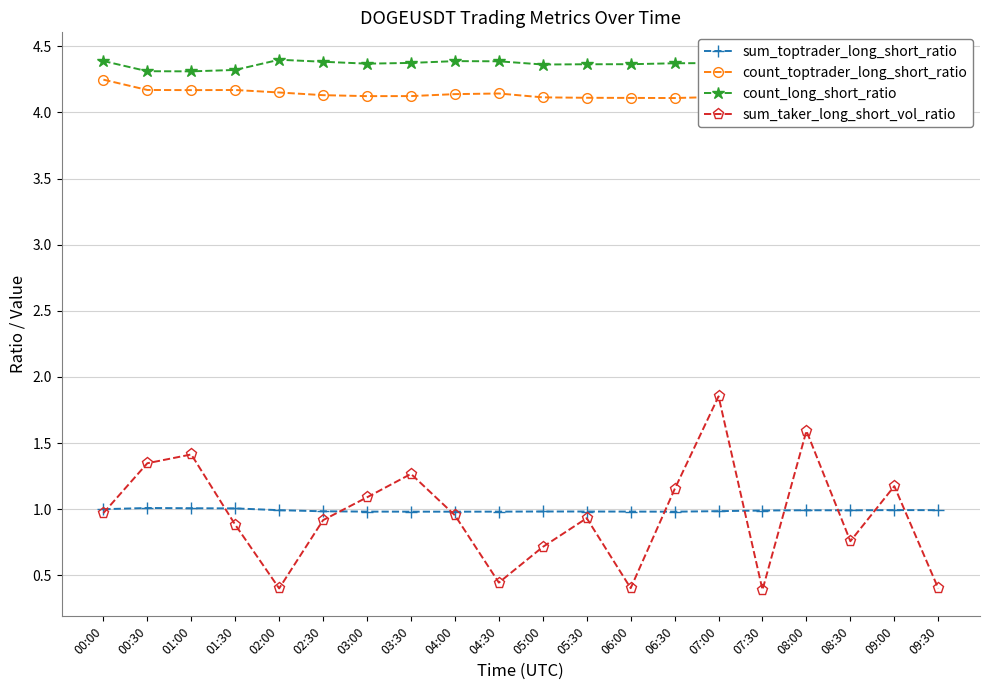

Which series has the largest total across all categories?

count_long_short_ratio